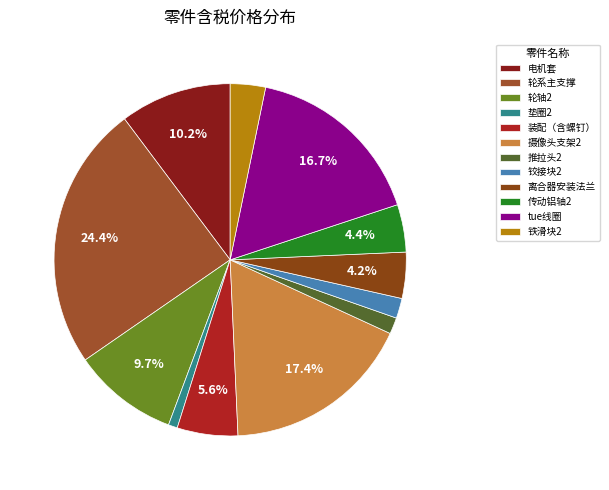

Is it true that 推拉头2 is 1% of the pie?

False